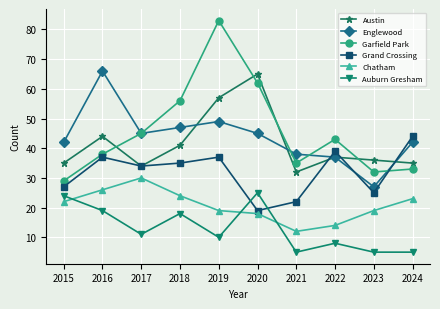

Which series has the largest total across all categories?

Garfield Park